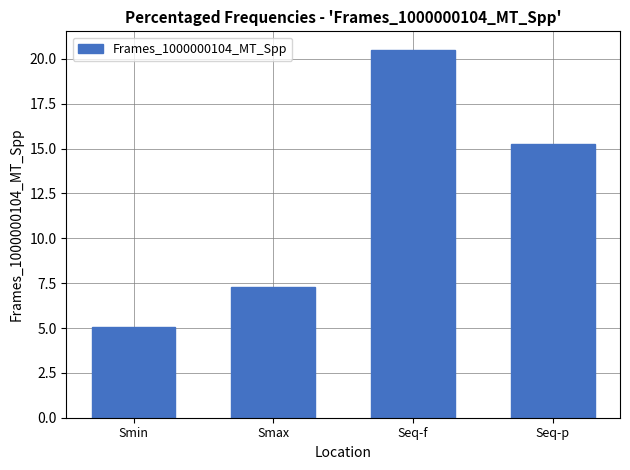

What is the label of the 1st bar from the left?

Smin